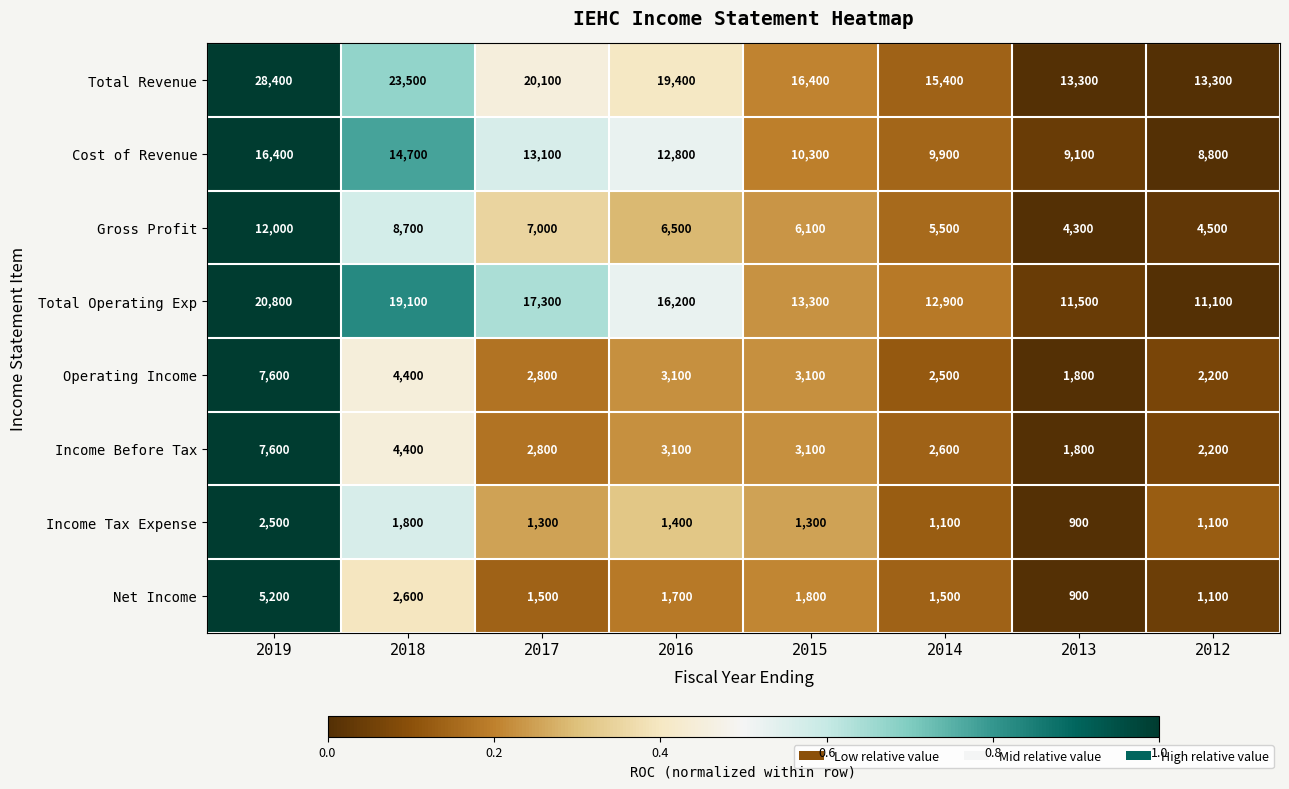

What is the difference between the maximum and minimum values in the Operating Income series?

5800